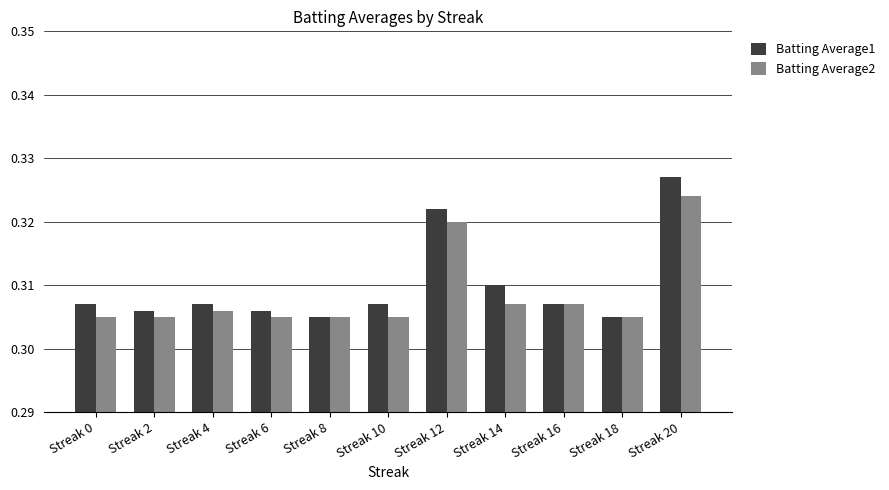

True or false: Batting Average2 has a value of 0.5 at Streak 10.

False